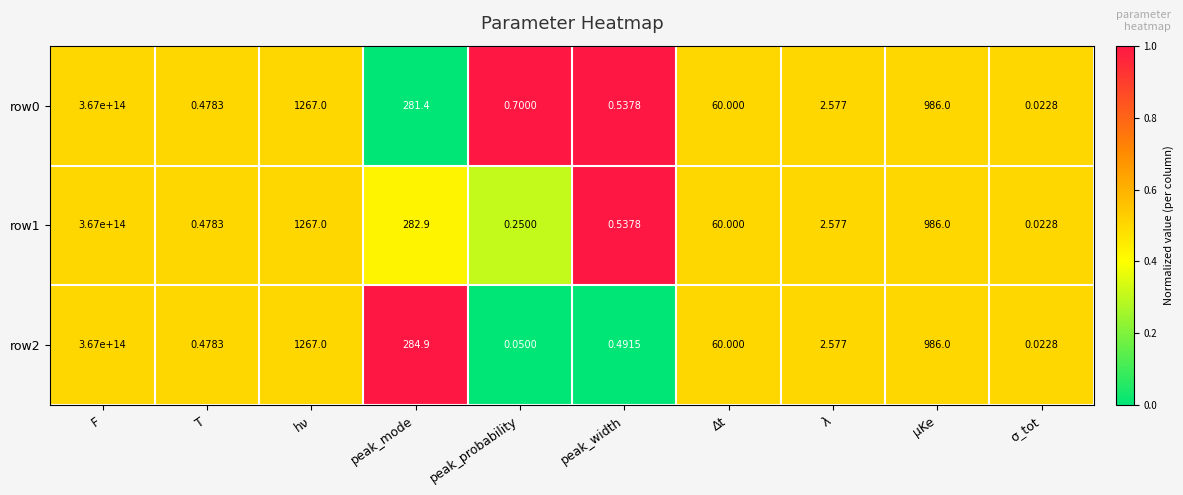

How many categories are shown in the chart?

10